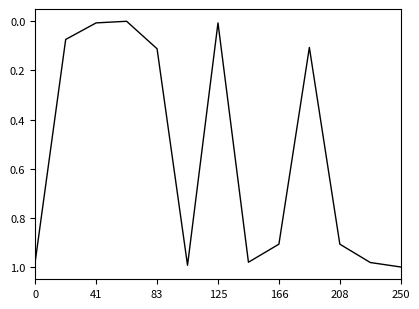

Is this an area chart (filled region under the line)?

No